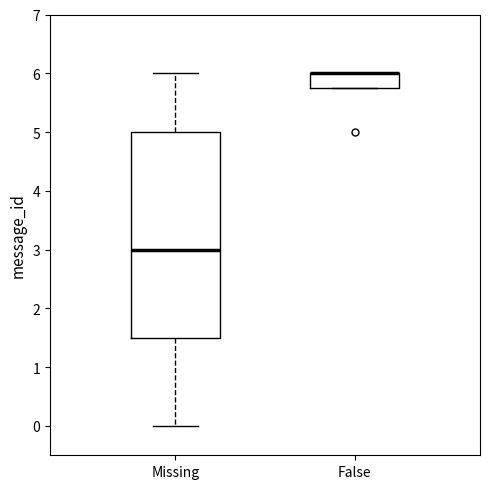

Where is the upper edge of the box for False on the y-axis? The values are not printed on the chart, so give them approximately, as read against the axis.

6.0